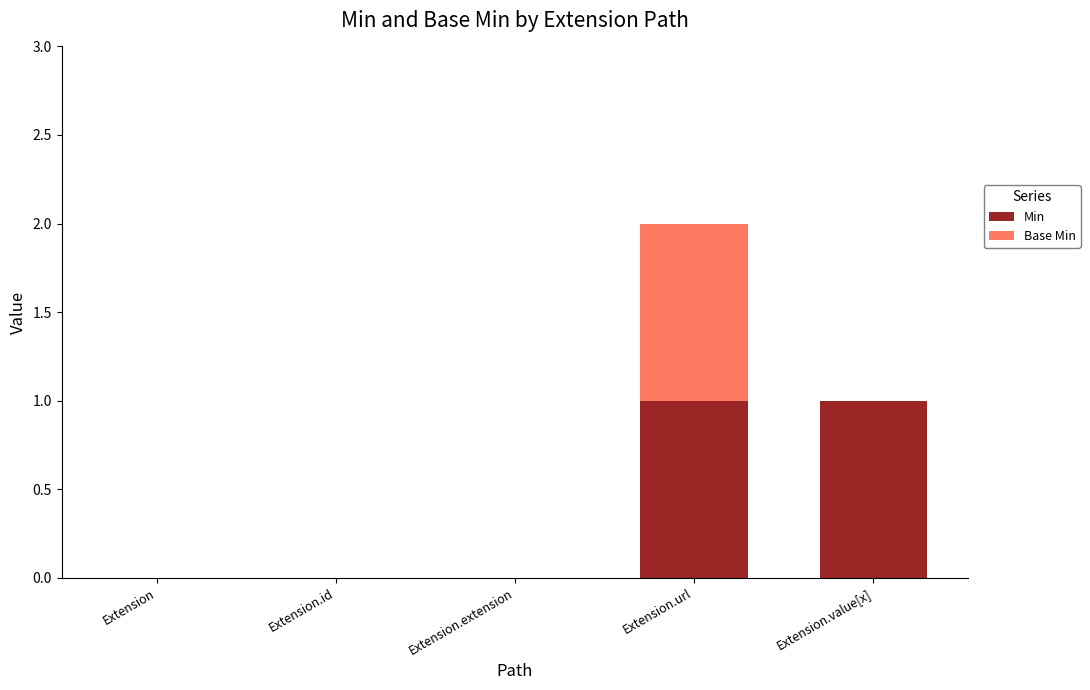

At which category is the sum across all series the highest?

Extension.url